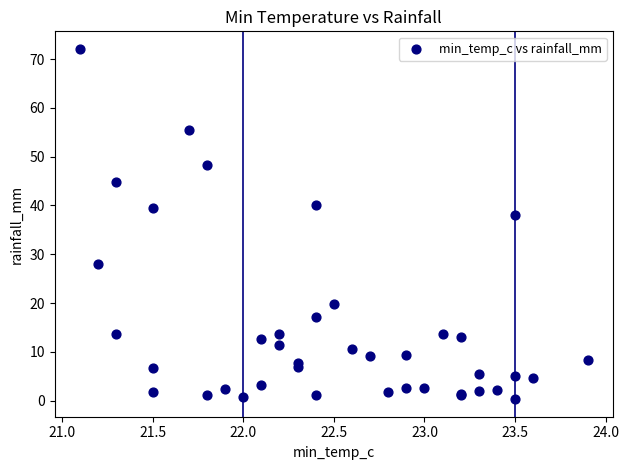

What Y value in the scatter plot is closest to 36?

38.0